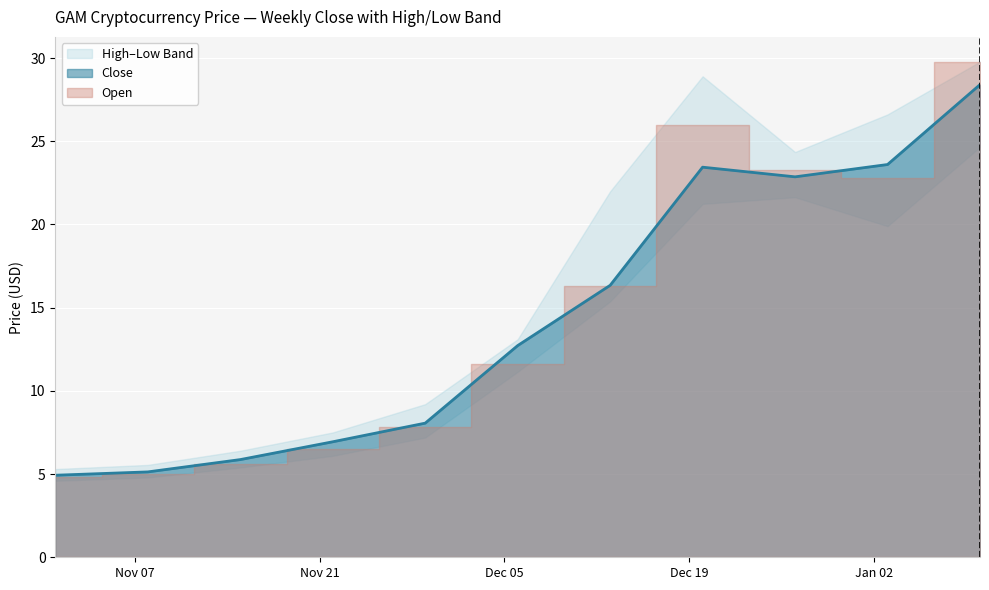

Rank the series at 2017-12-20 from highest to lowest value.

High, Open, Close, Low